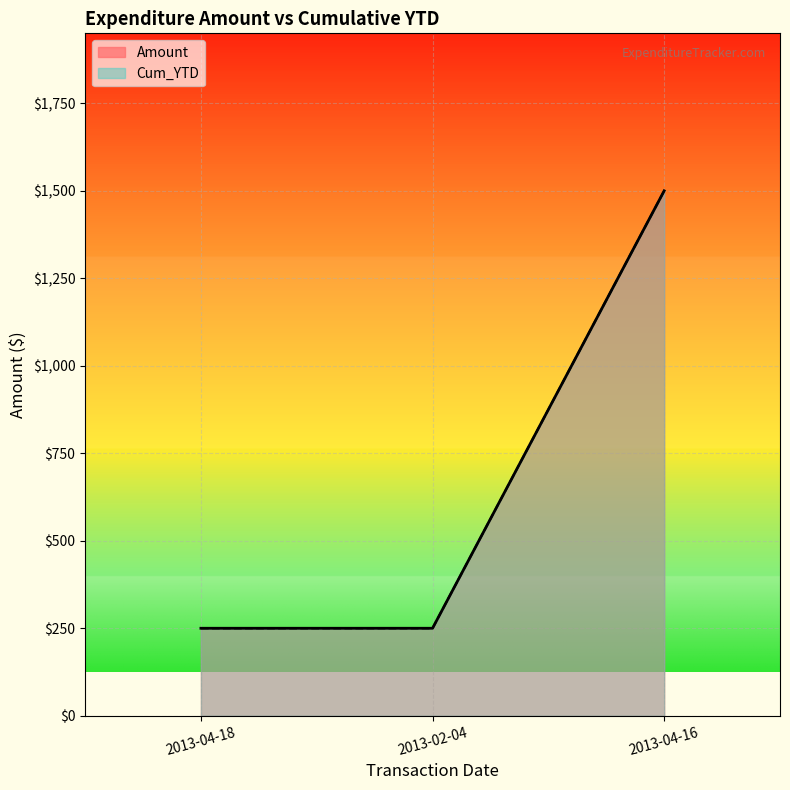

Which series changed the most between 2013-04-18 and 2013-02-04?

Amount